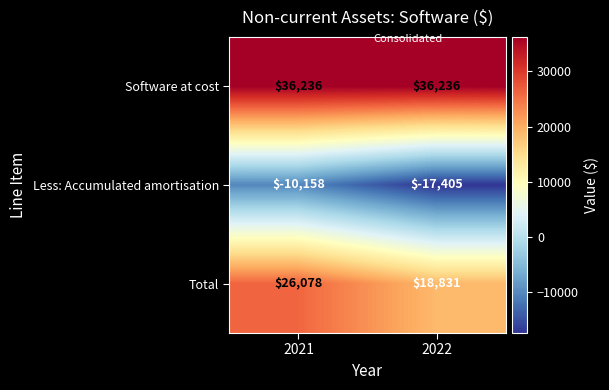

Is it true that Total equals 5022 at 2022?

False